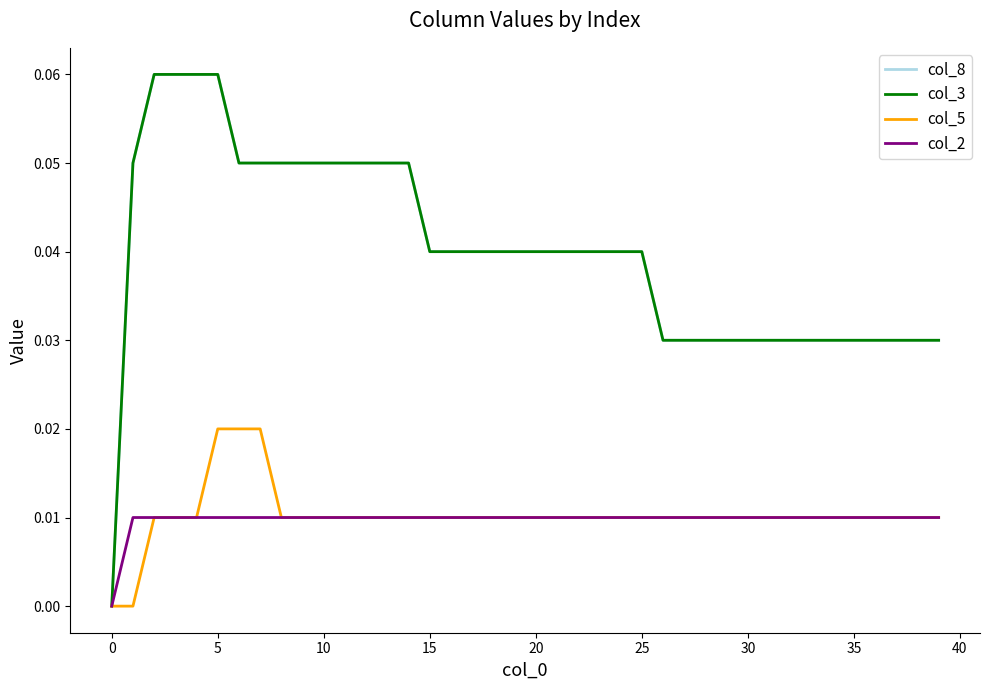

Does the chart have visible grid lines?

No